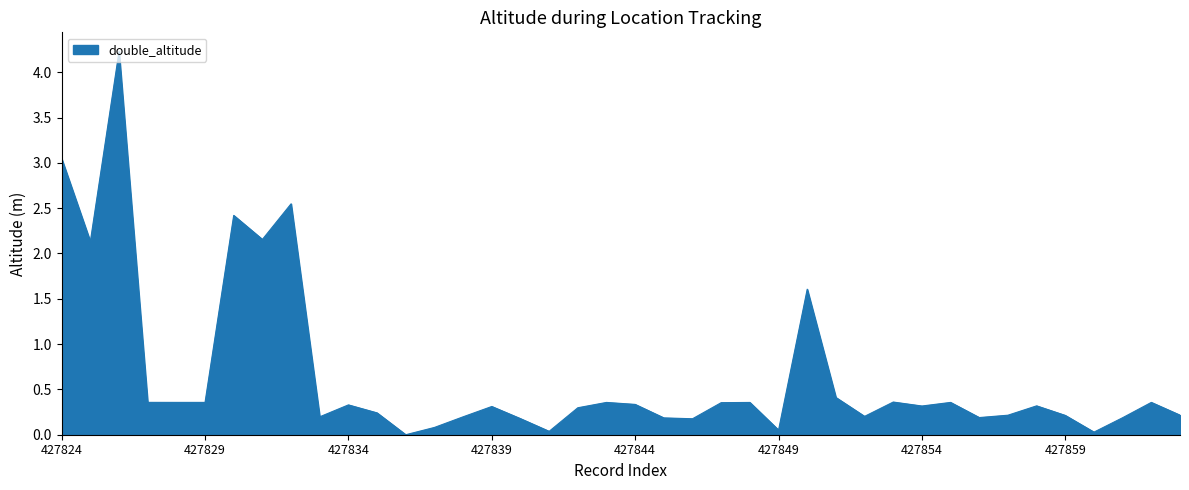

What is the greatest value displayed?

4.2